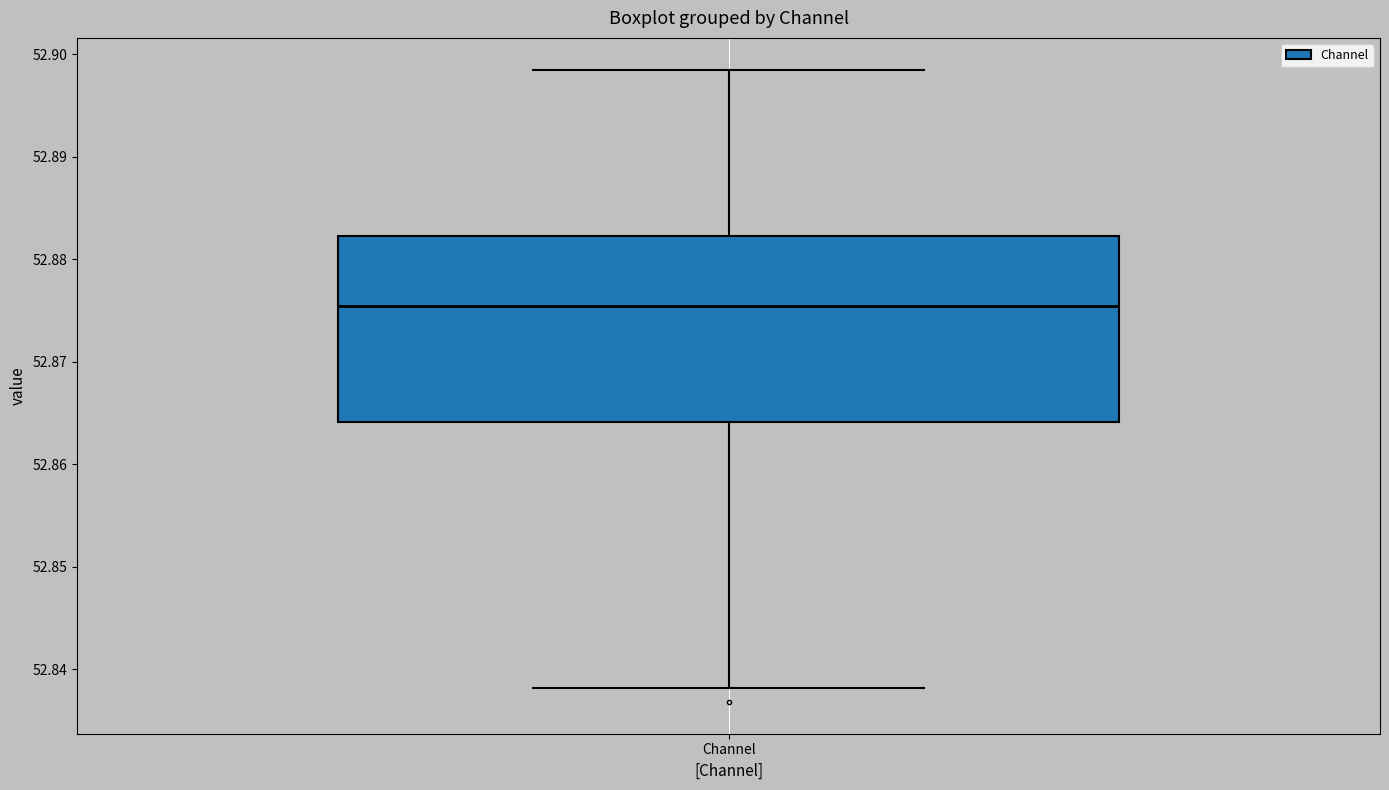

Transcribe this box plot: give where the median line is, the range the box spans, and where the two whiskers end, as read against the y-axis. The values are not printed on the chart, so give them approximately, as read against the axis.

median 52.875, box 52.864 to 52.882, whiskers 52.838 to 52.898